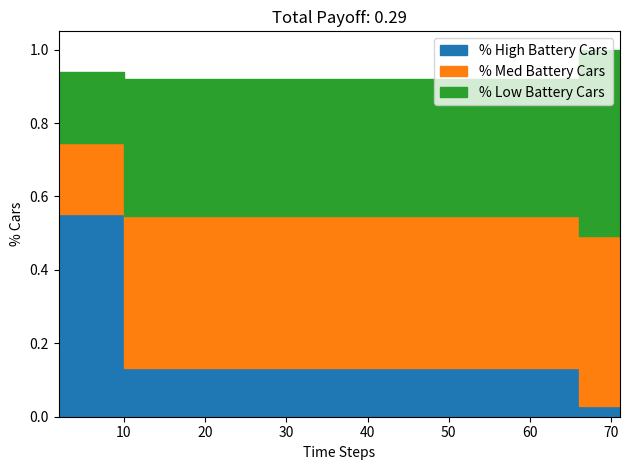

What is the difference between the worst values at 69 and 60?

0.3